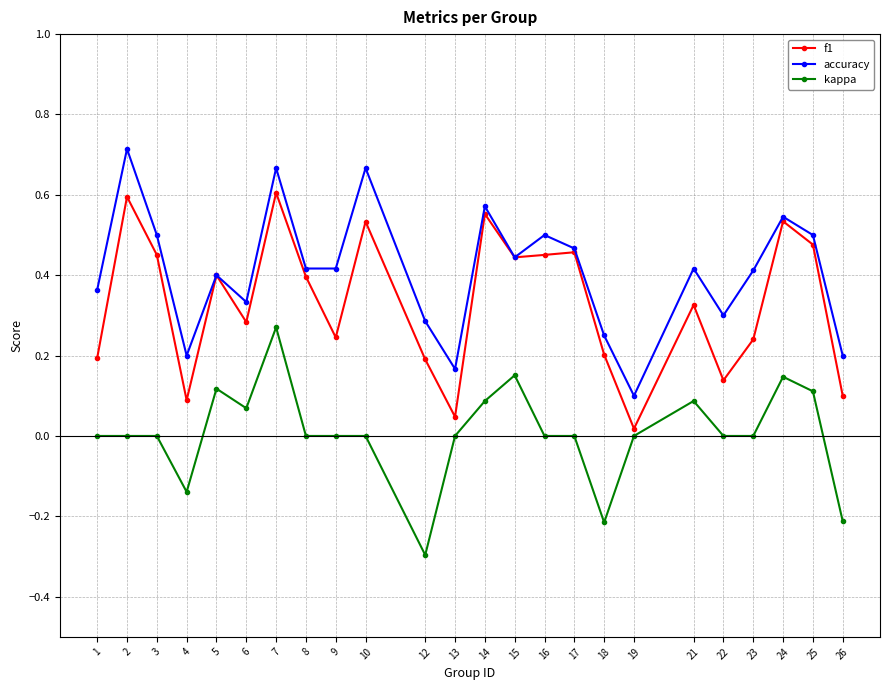

Count the number of categories in the chart.

24